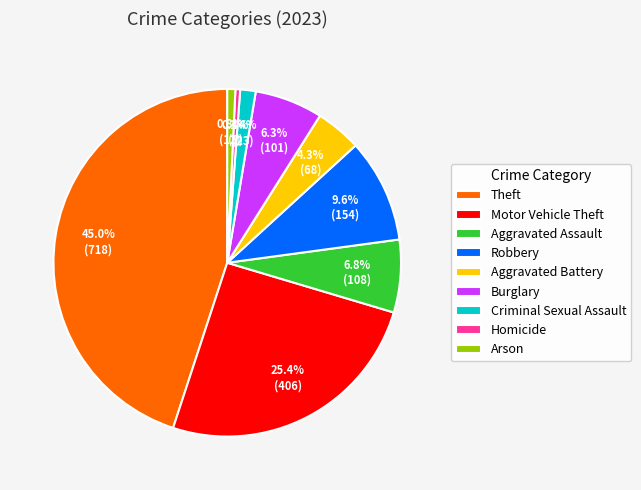

Which slice is the largest?

Theft